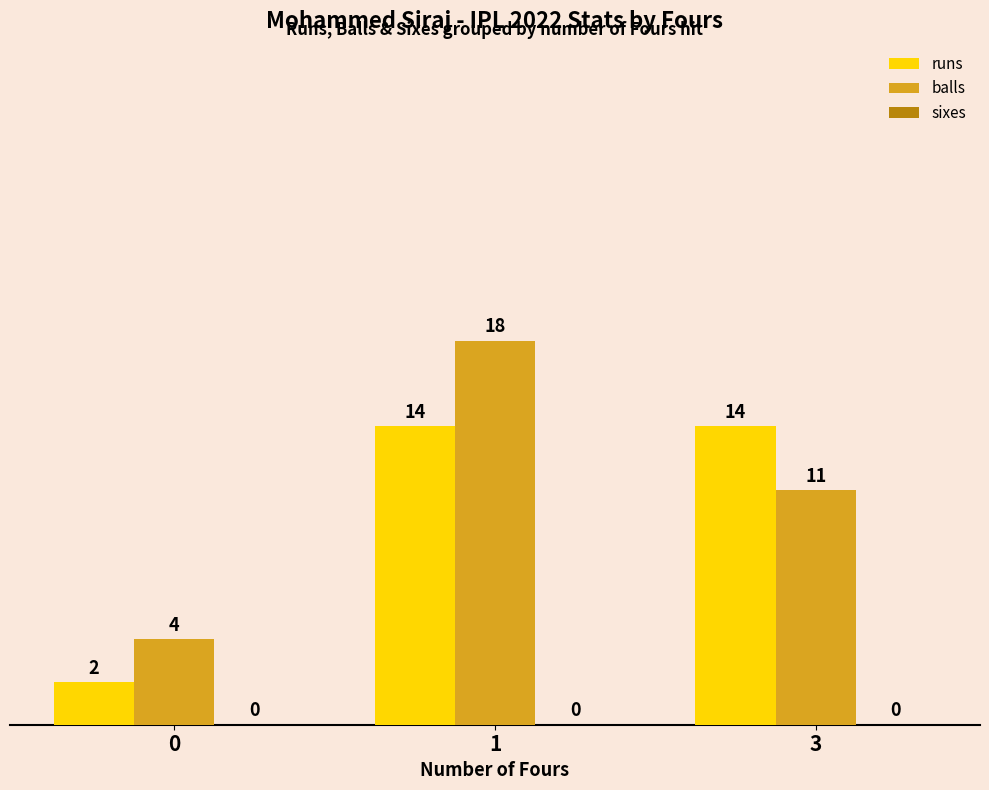

What is the spread (max minus min) of values at 0?

2